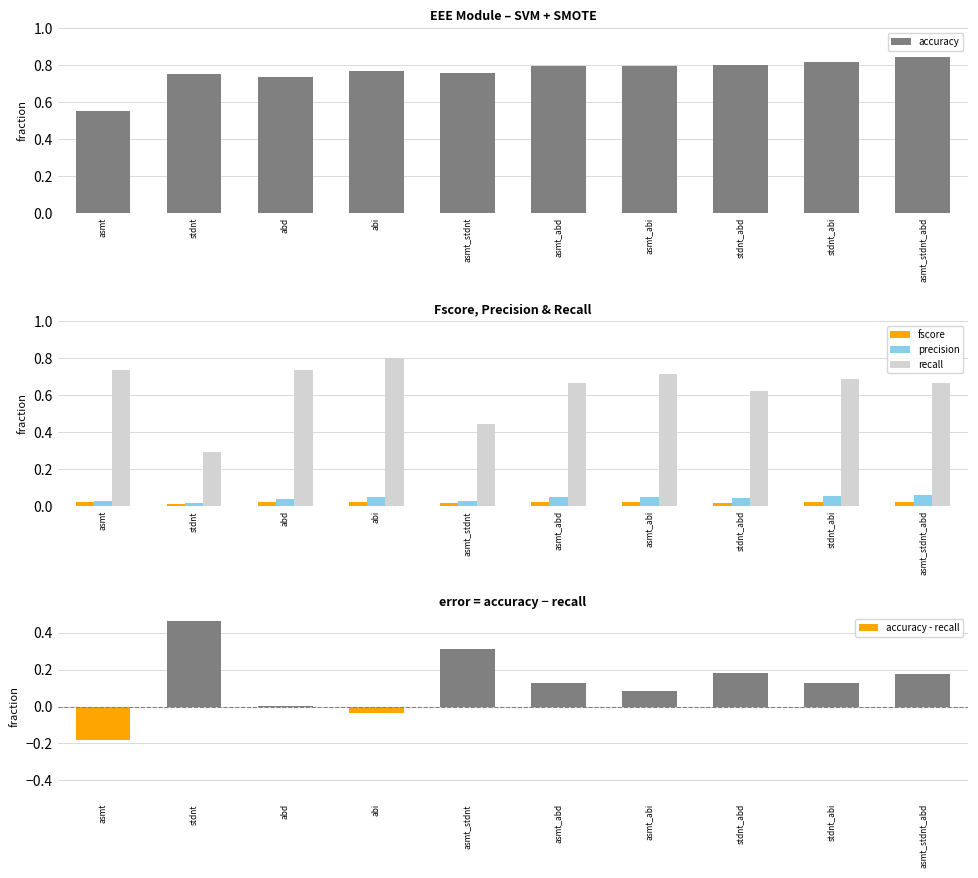

Reading left to right, what are all the values shown in this chart?

accuracy: asmt=0.6	stdnt=0.8	abd=0.7	abi=0.8	asmt_stdnt=0.8	asmt_abd=0.8	asmt_abi=0.8	stdnt_abd=0.8	stdnt_abi=0.8	asmt_stdnt_abd=0.8
fscore: asmt=0.0	stdnt=0.0	abd=0.0	abi=0.0	asmt_stdnt=0.0	asmt_abd=0.0	asmt_abi=0.0	stdnt_abd=0.0	stdnt_abi=0.0	asmt_stdnt_abd=0.0
precision: asmt=0.0	stdnt=0.0	abd=0.0	abi=0.0	asmt_stdnt=0.0	asmt_abd=0.0	asmt_abi=0.0	stdnt_abd=0.0	stdnt_abi=0.1	asmt_stdnt_abd=0.1
recall: asmt=0.7	stdnt=0.3	abd=0.7	abi=0.8	asmt_stdnt=0.4	asmt_abd=0.7	asmt_abi=0.7	stdnt_abd=0.6	stdnt_abi=0.7	asmt_stdnt_abd=0.7
accuracy - recall: asmt=-0.2	stdnt=0.5	abd=0.0	abi=-0.0	asmt_stdnt=0.3	asmt_abd=0.1	asmt_abi=0.1	stdnt_abd=0.2	stdnt_abi=0.1	asmt_stdnt_abd=0.2